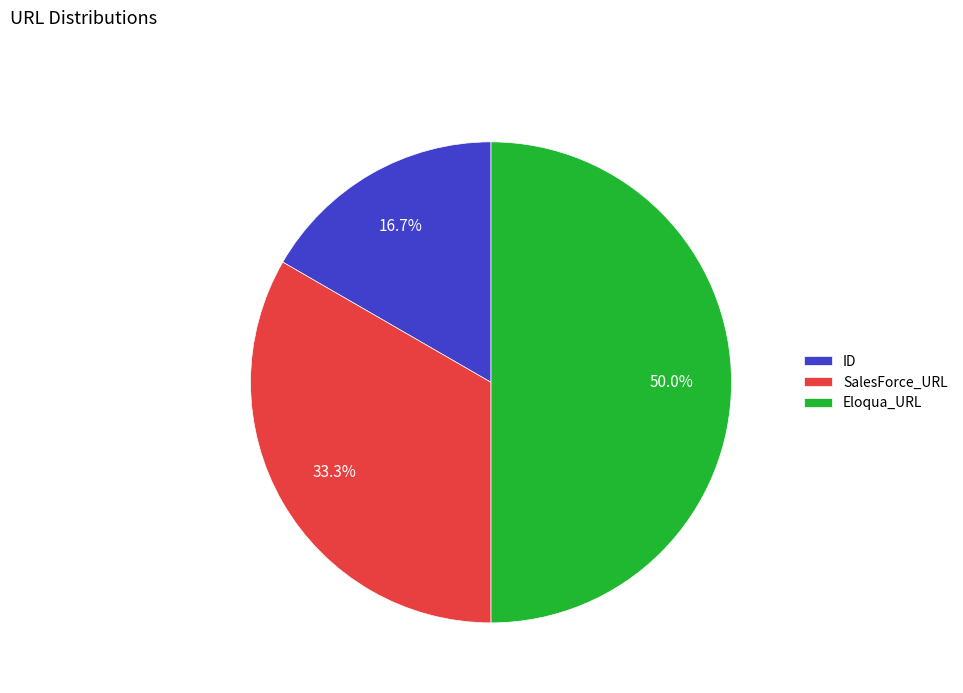

Is ID the majority of the pie?

No